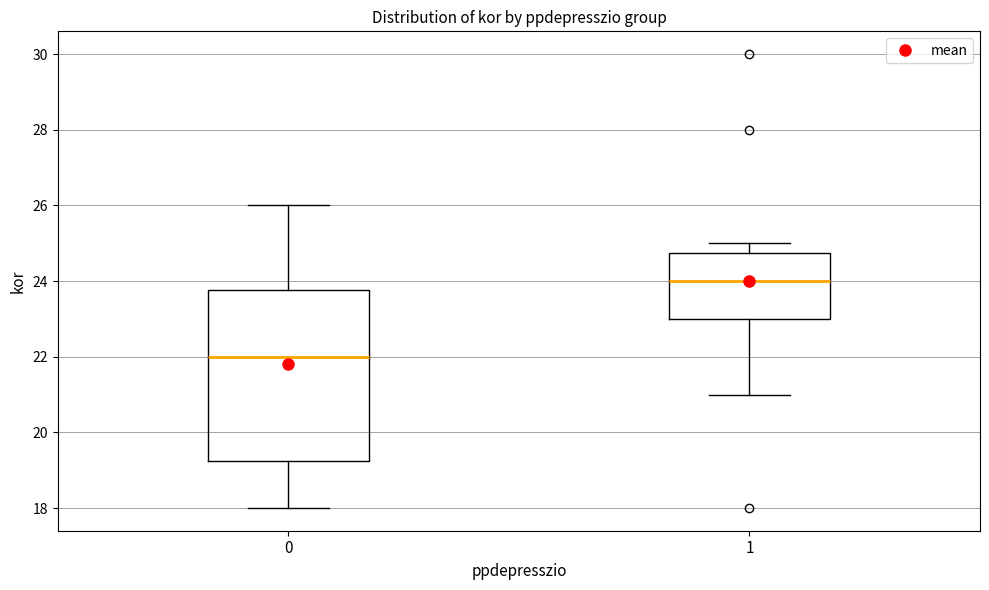

Which box has the highest median line?

1